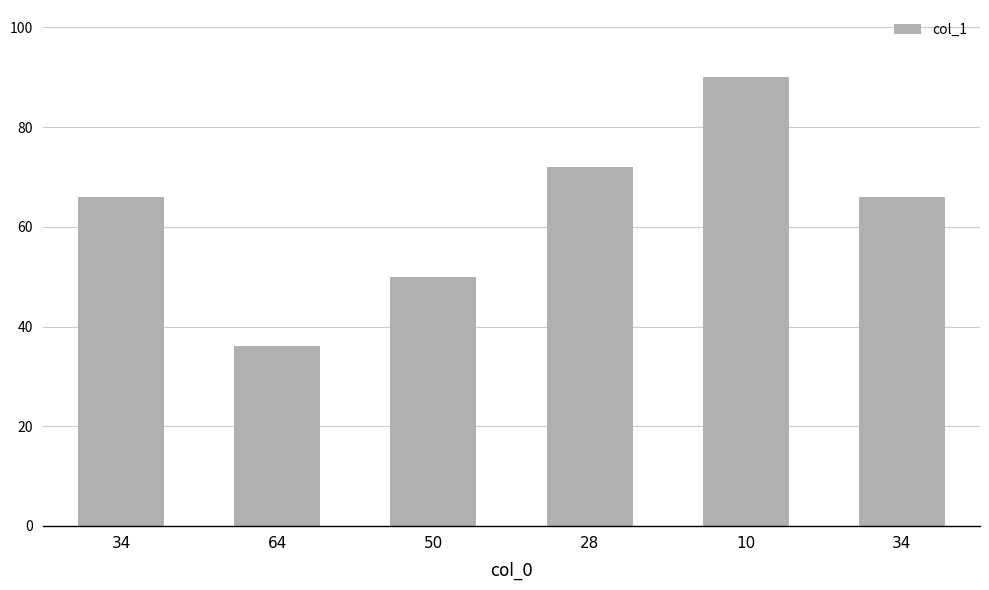

What is the label of the 2nd bar from the right?

10